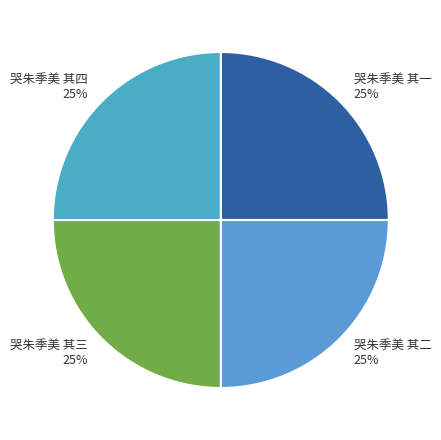

What is the ratio of the value at 哭朱季美 其四 25% to the value at 哭朱季美 其二 25%?

1.0